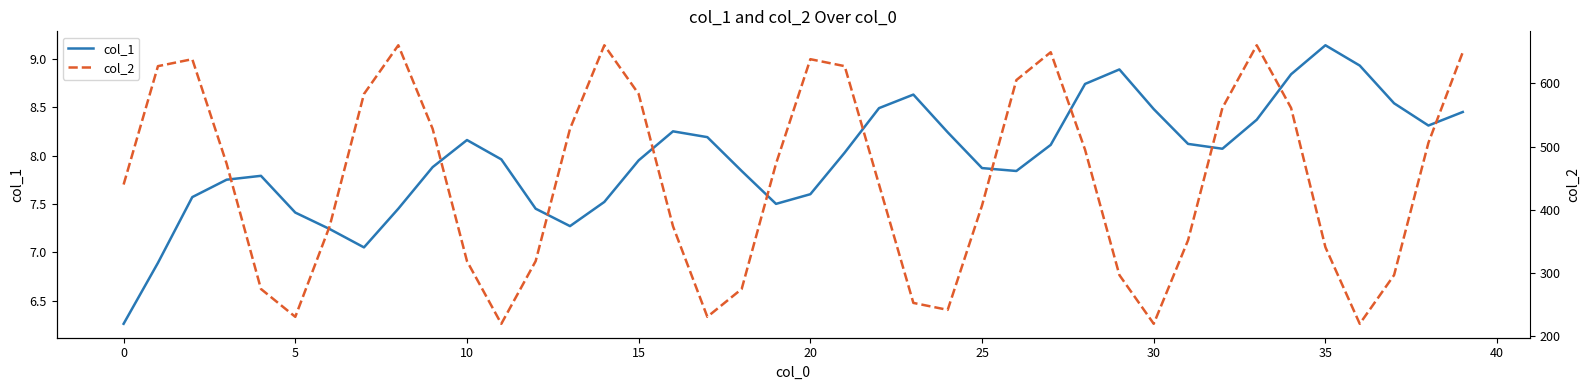

Count the number of data series in this chart.

2